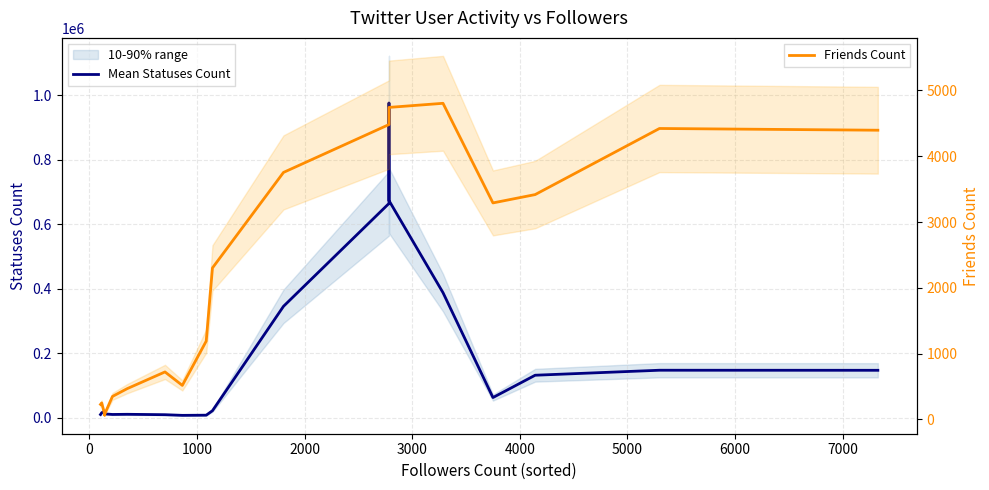

List the series in order of their overall mean, highest first.

Mean Statuses Count, Friends Count